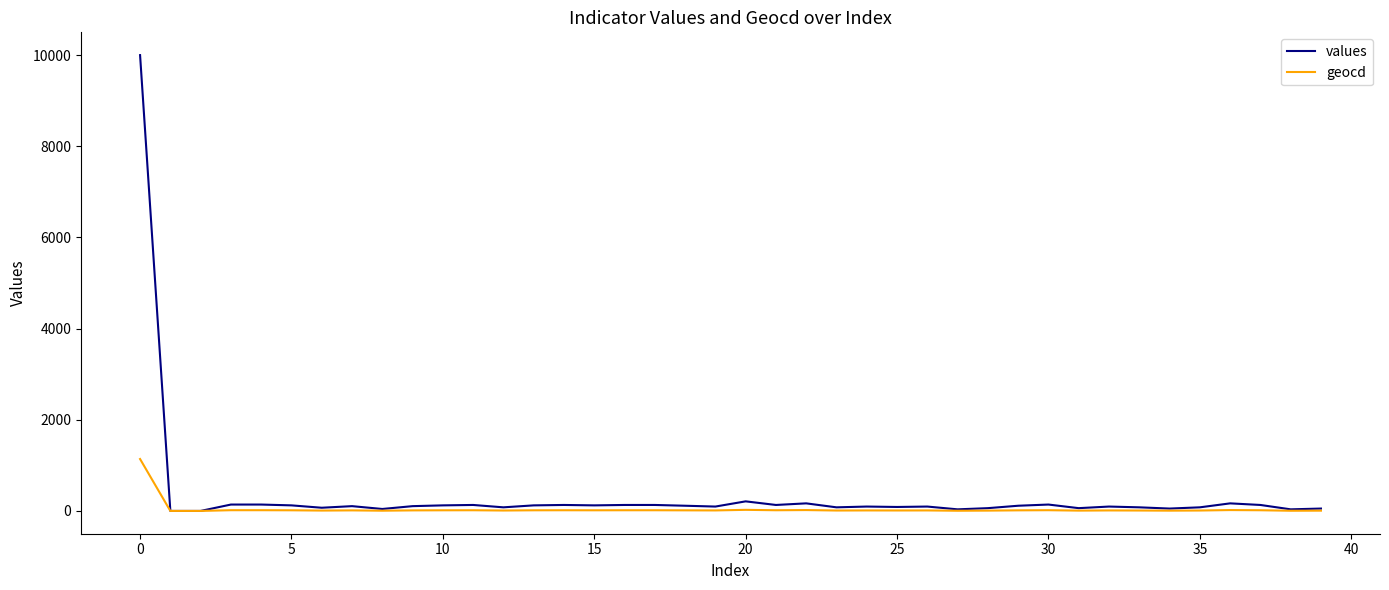

What is the greatest value displayed?

10000